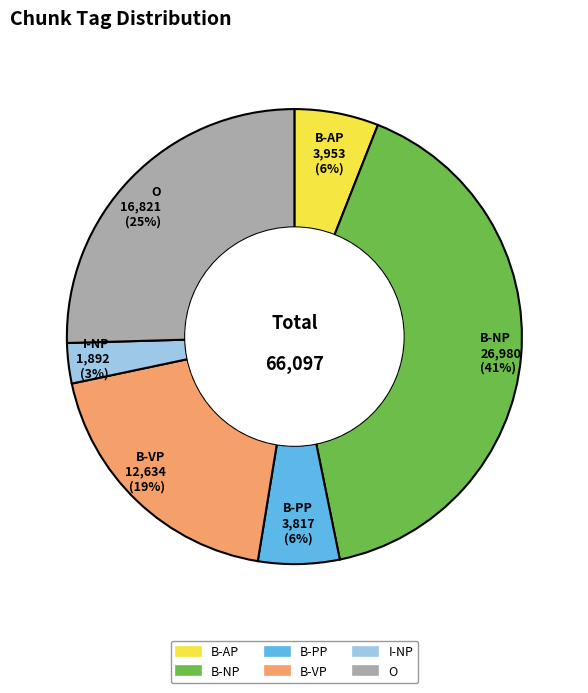

To the nearest percent, what is the difference between the I-NP and B-NP slice percentages?

38%